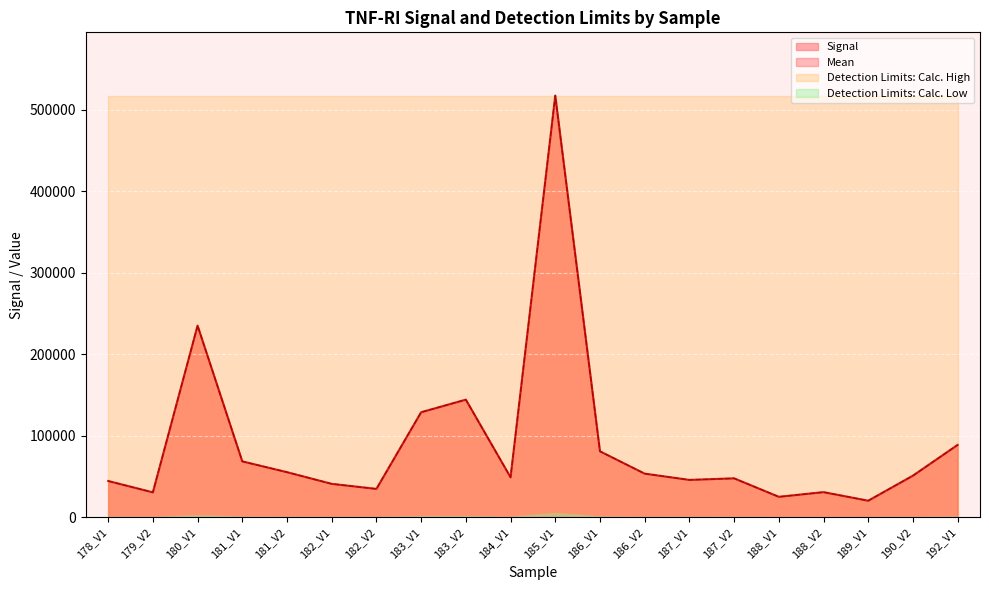

How many values in the Mean series are below 51061?

10